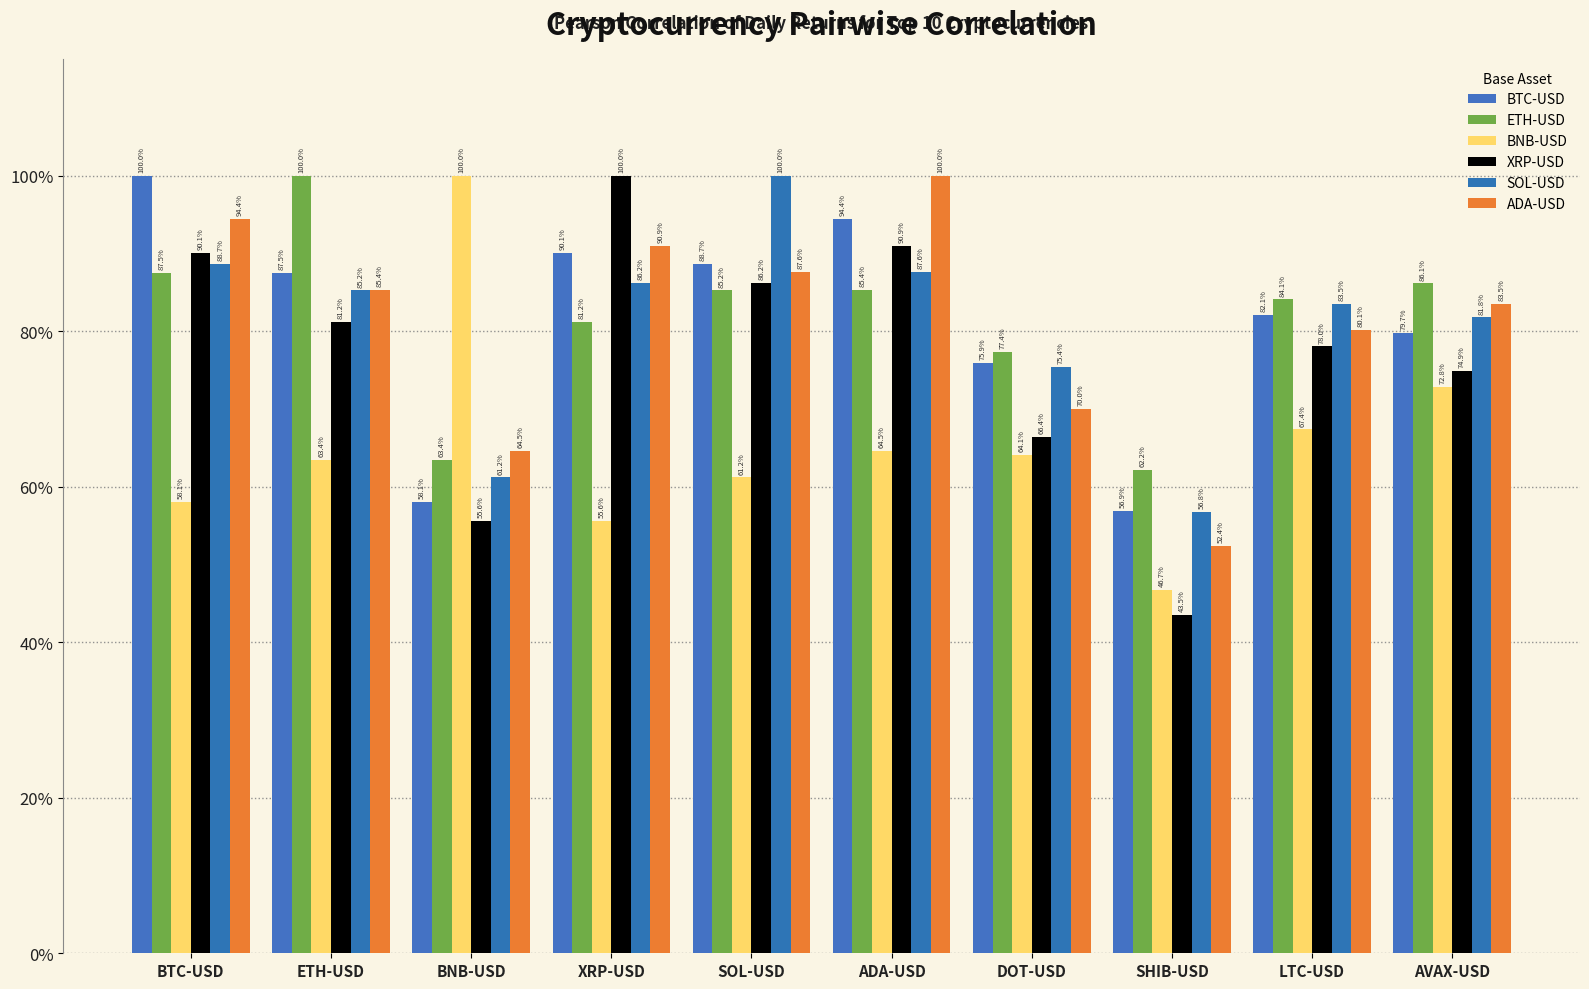

List the series in order of their peak value, highest first.

BTC-USD, ETH-USD, BNB-USD, XRP-USD, SOL-USD, ADA-USD